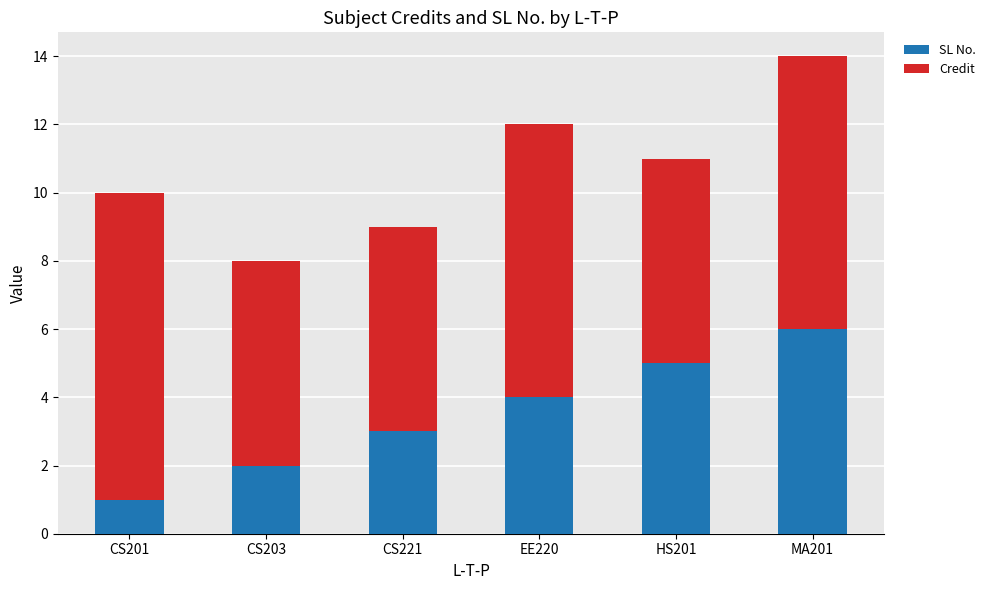

True or false: SL No. has a value of 5 at HS201.

True